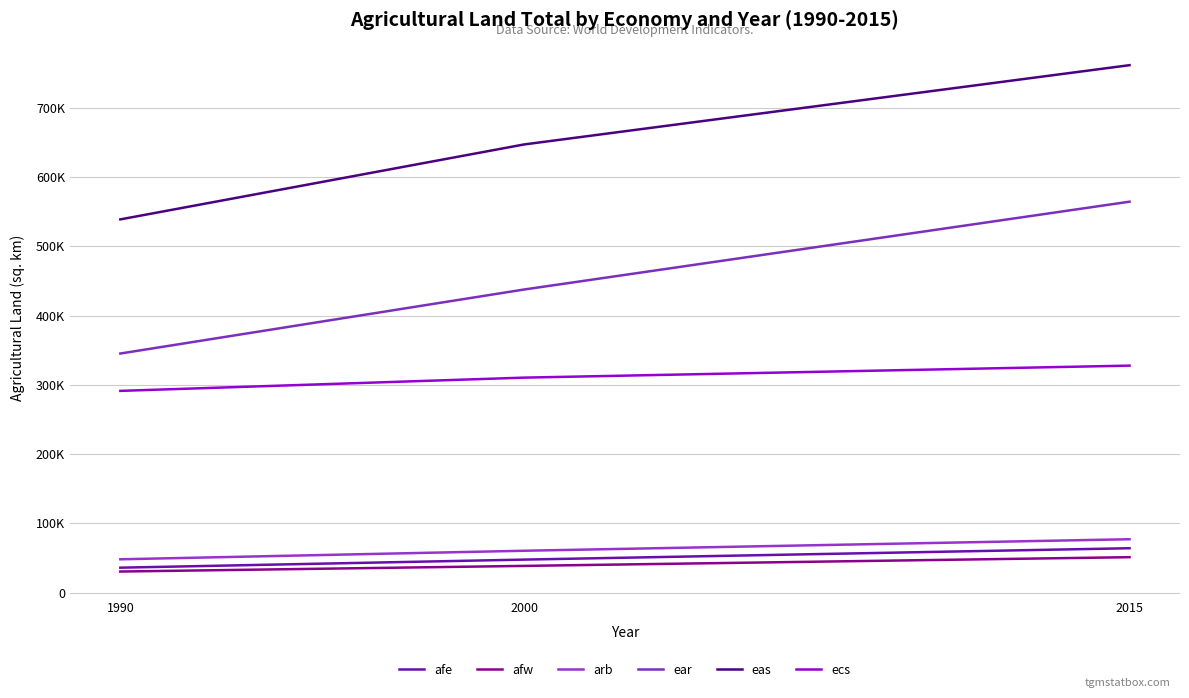

Reading left to right, extract all data points from this chart.

afe: 35883.6	47545.1	63984.1
afw: 30308.6	38443.7	51047.0
arb: 47990.2	60338.9	76974.6
ear: 345302.5	437778.7	564689.5
eas: 539108.1	647364.9	761927.3
ecs: 291322.4	310468.5	327818.3